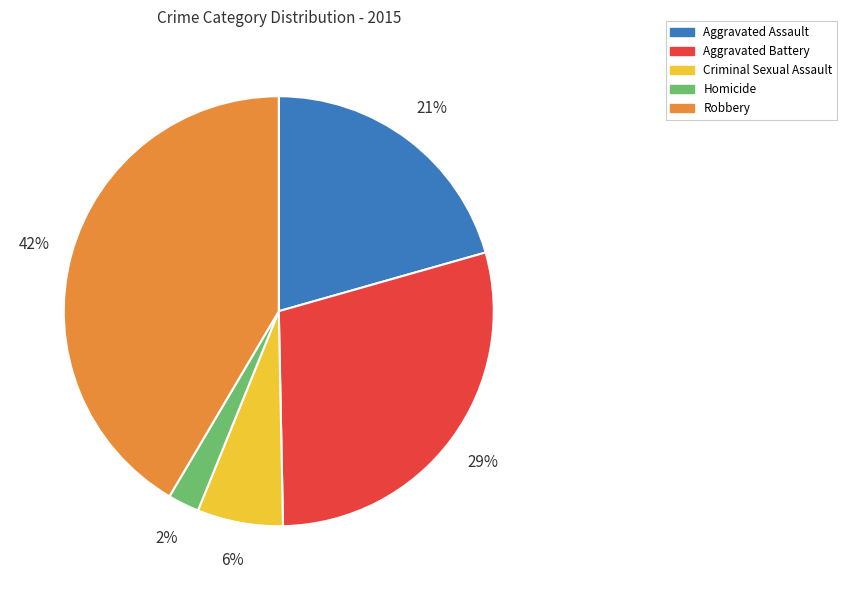

Count the number of slices in the pie.

5